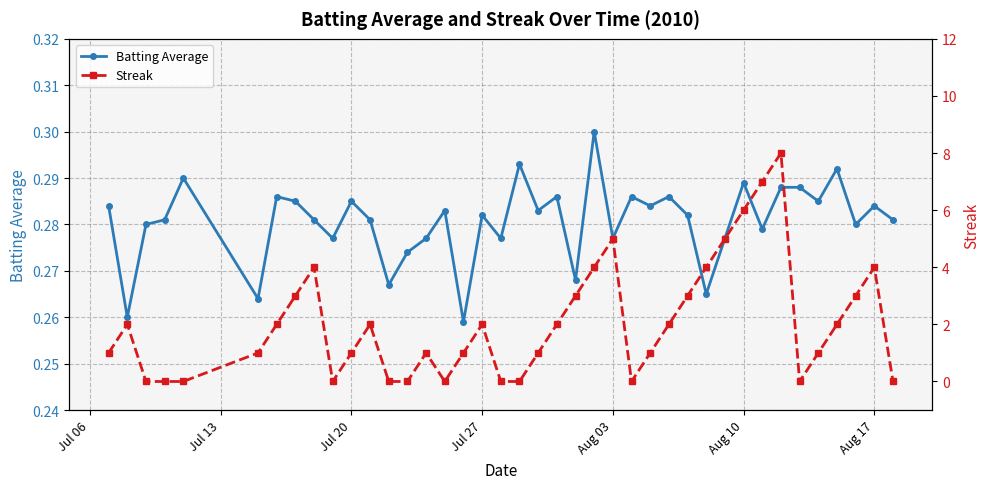

True or false: Batting Average has more than 1 interior local peaks.

True